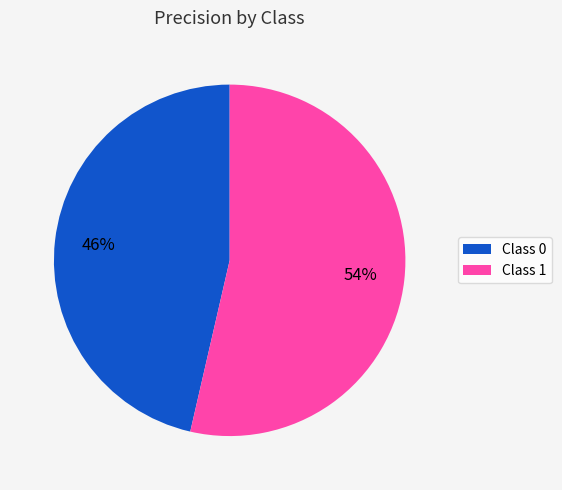

Combined, do Class 0 and Class 1 account for over 50%?

Yes